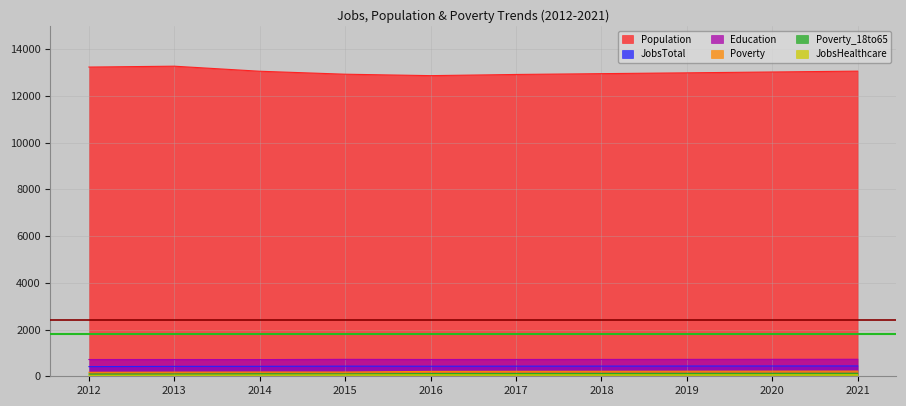

Rank the categories by JobsHealthcare value from highest to lowest.

2021, 2020, 2016, 2018, 2019, 2017, 2015, 2014, 2013, 2012